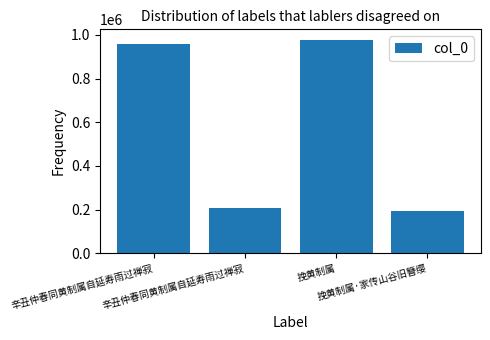

What is the ratio of the value at 辛丑仲春同黄制属自延寿雨过禅寂 to the value at 挽黄制属?

1.0